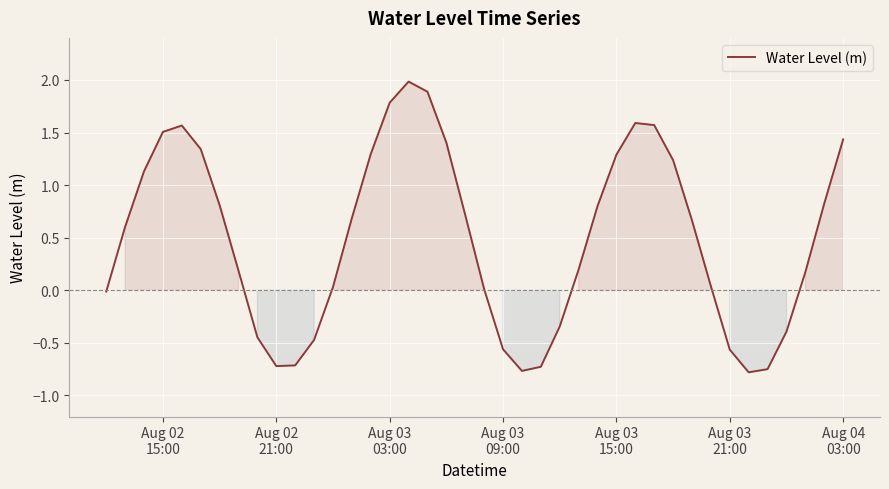

Count the number of categories in the chart.

40